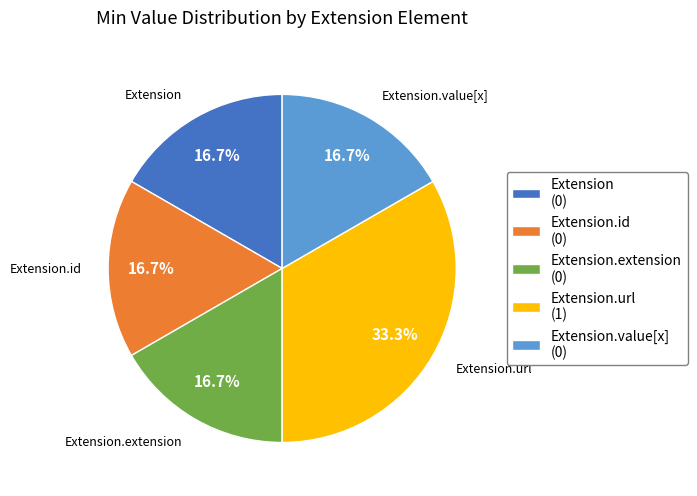

Between Extension.value[x] and Extension.url, which is larger?

Extension.url